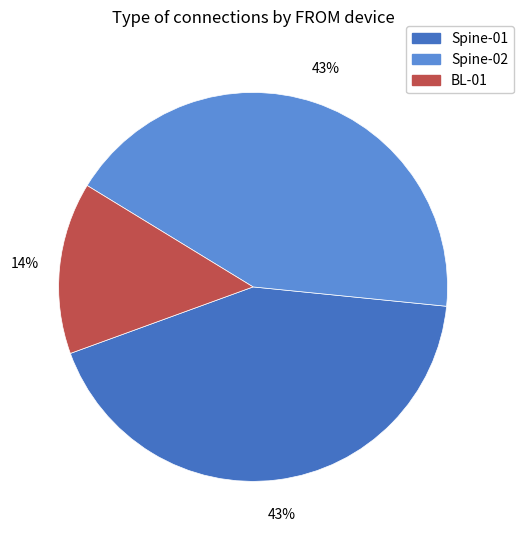

What is the smallest slice in the pie chart?

BL-01